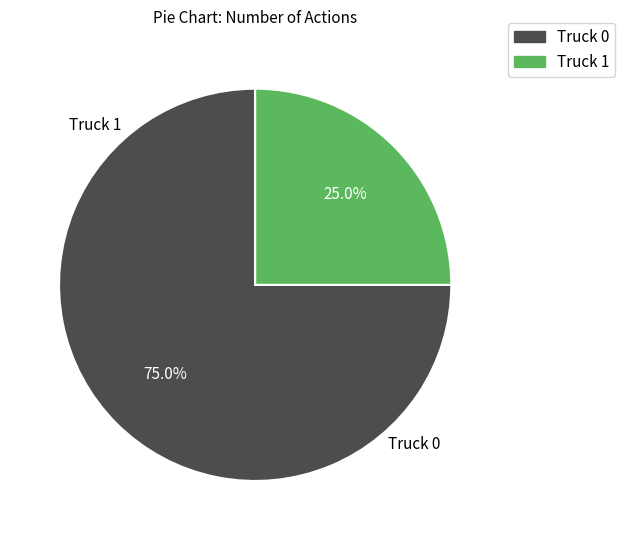

Which has a higher value, Truck 1 or Truck 0?

Truck 0